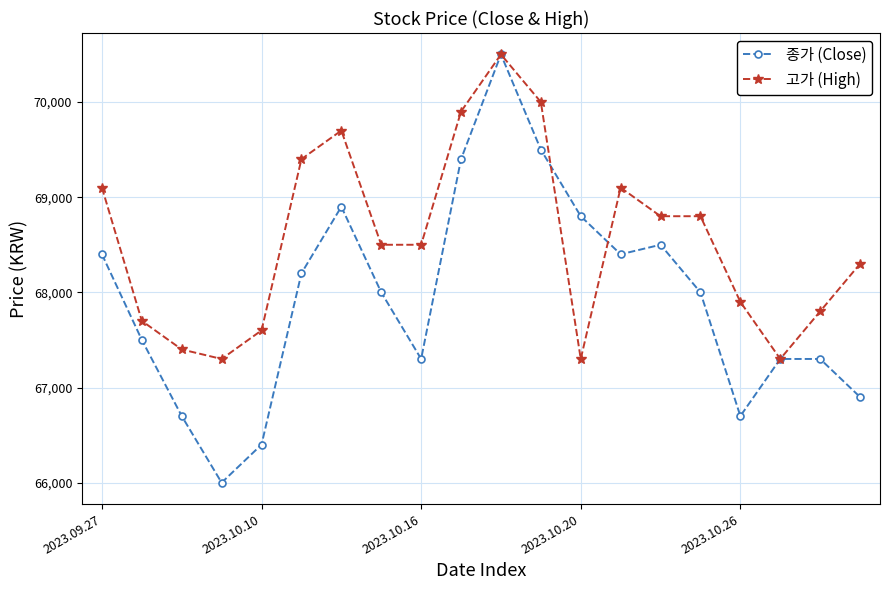

What is the value of the 종가 (Close) point at the 4th from the left?

66000